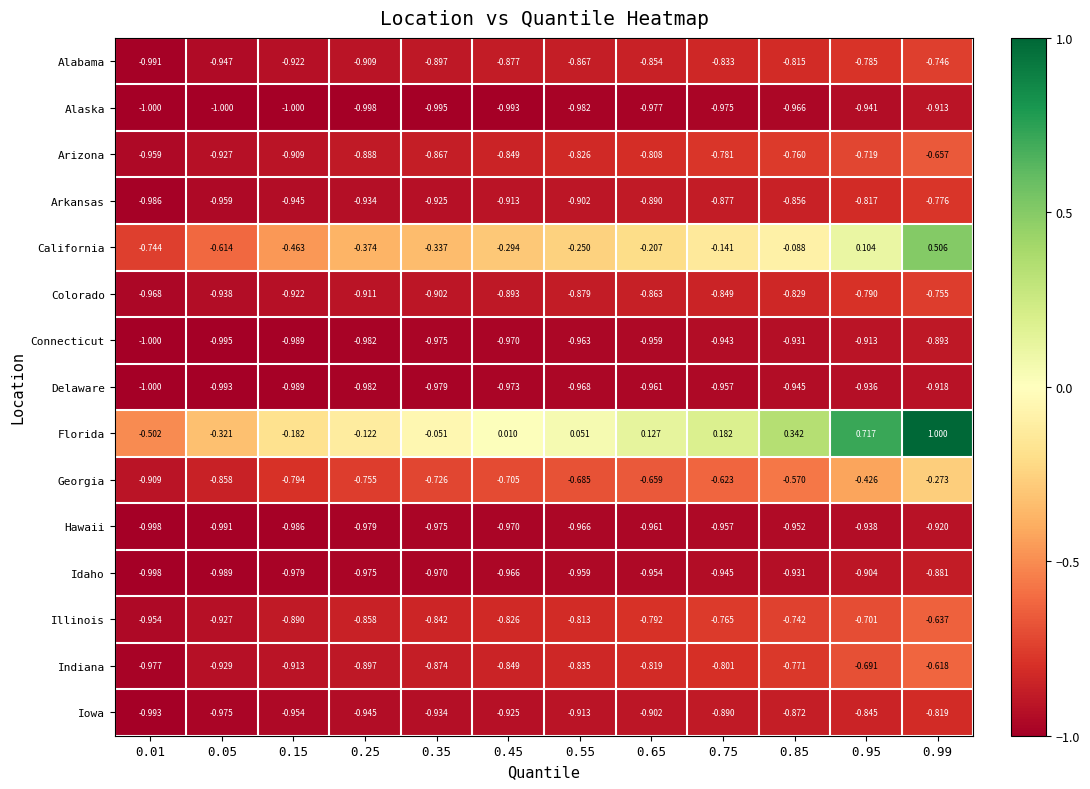

Which series changed the most between 0.01 and 0.75?

Florida